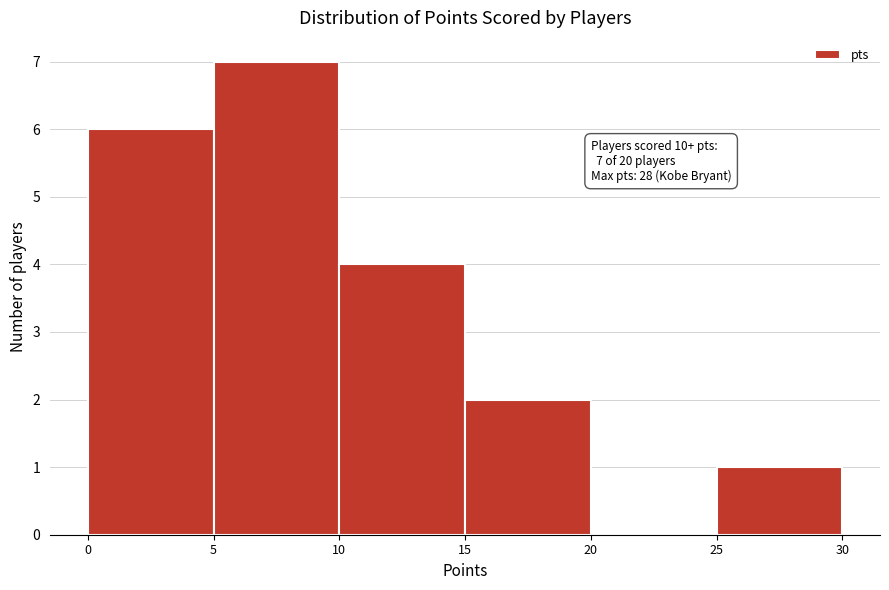

Which range on the x-axis has the tallest bar?

5 to 10